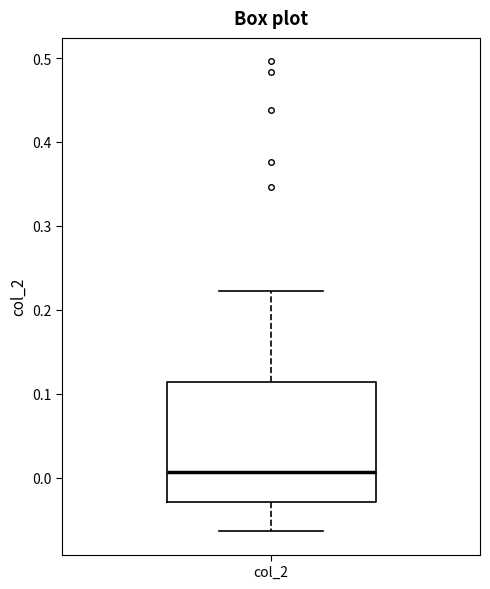

Read this box plot against the y-axis: the position of the median line, the range covered by the box, and the ends of both whiskers. The values are not printed on the chart, so give them approximately, as read against the axis.

median 0.01, box -0.03 to 0.11, whiskers -0.06 to 0.22